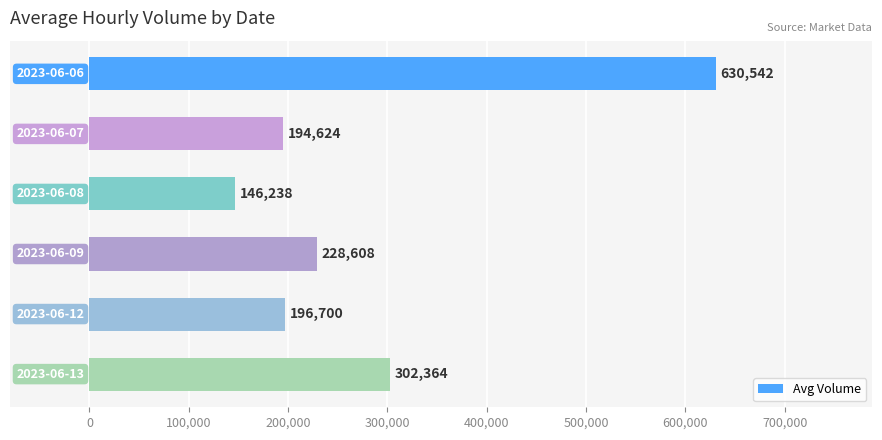

What is the value of the 4th bar from the top?

228608